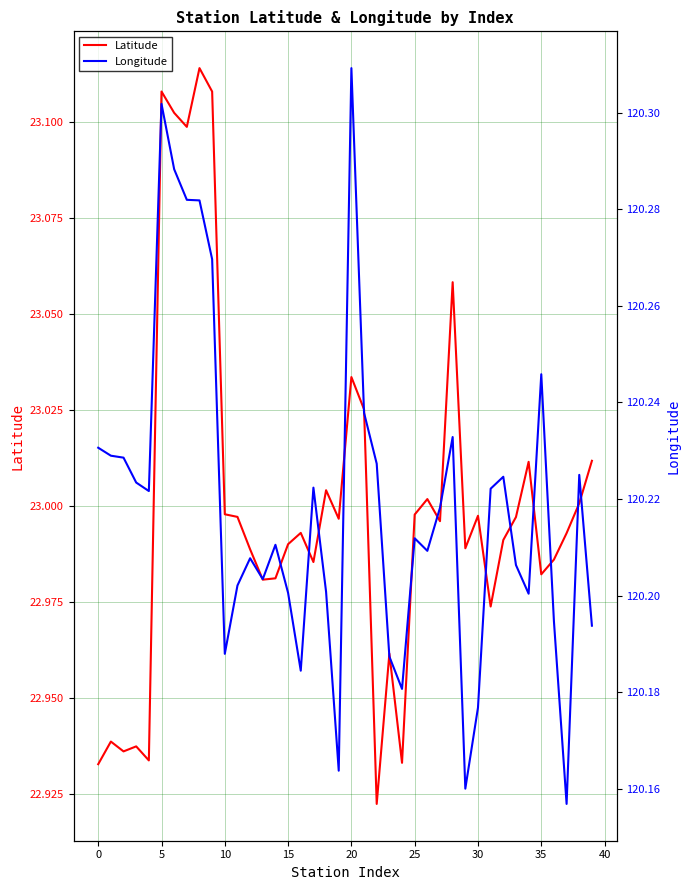

What is the difference between the second highest and second lowest values in the Latitude series?

0.2